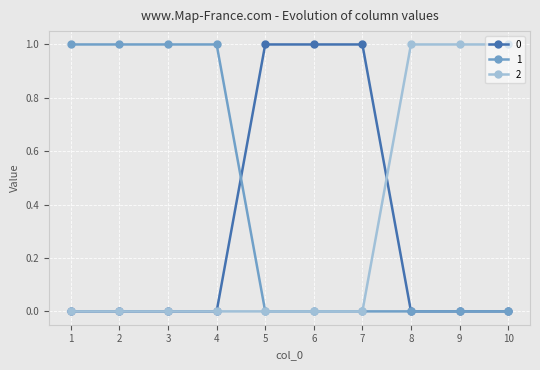

What is the difference between the maximum and second lowest values in the 0 series?

1